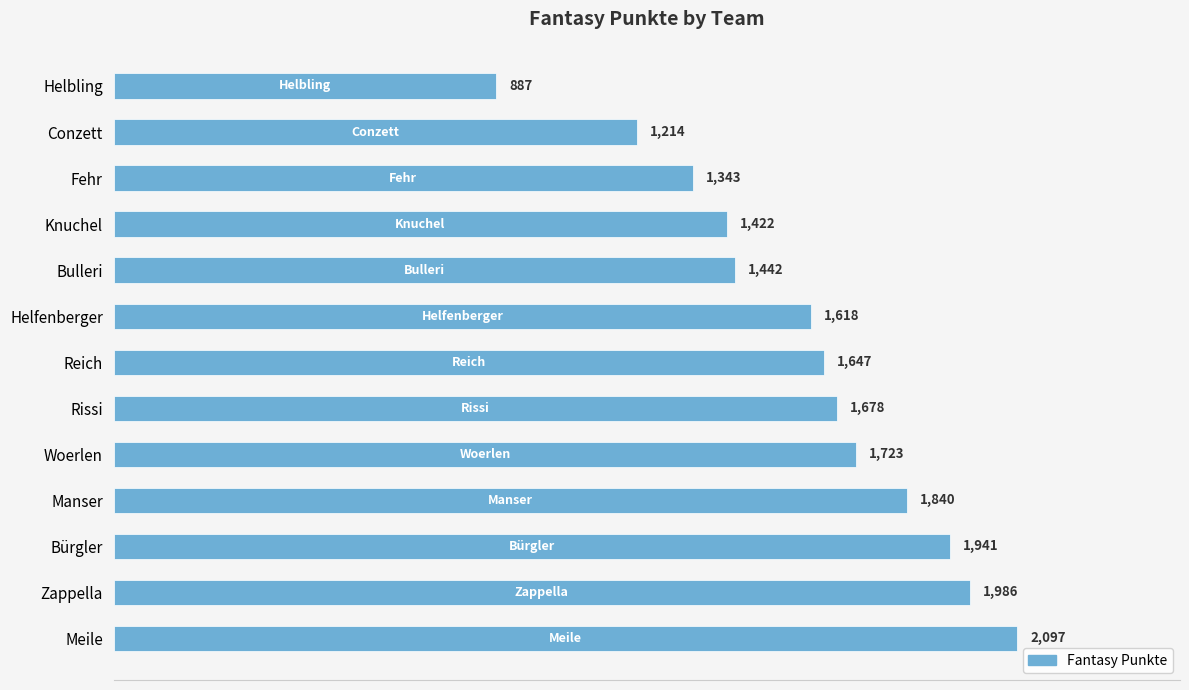

List the labels in order of value, largest first.

Meile, Zappella, Bürgler, Manser, Woerlen, Rissi, Reich, Helfenberger, Bulleri, Knuchel, Fehr, Conzett, Helbling